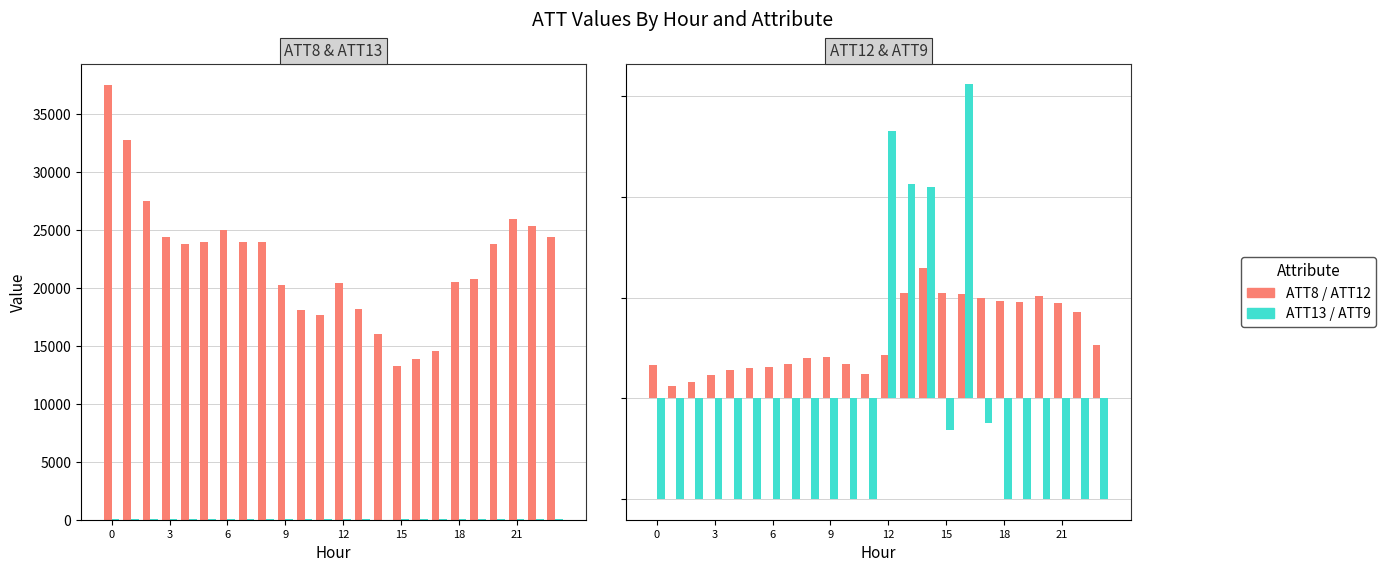

What is the average value of the ATT13 series?

29.0